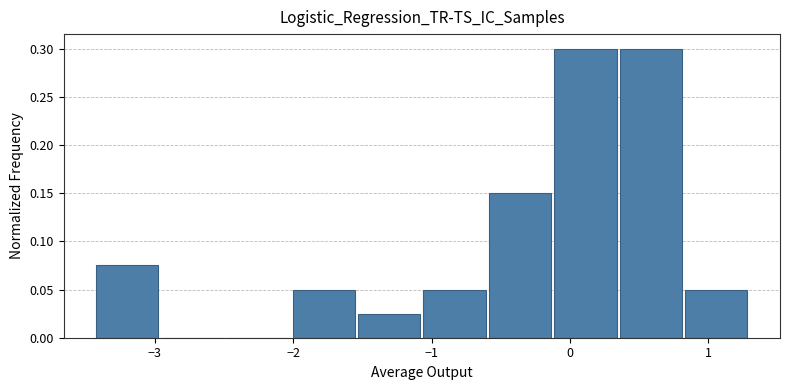

Reading left to right, list every bar in this chart as the range it spans on the x-axis followed by its height. Neither the bar edges nor the heights are printed on the chart, so give them approximately, as read against the axes.

-3.4 to -3.0: 0.075
-3.0 to -2.5: 0
-2.5 to -2.0: 0
-2.0 to -1.5: 0.050
-1.5 to -1.1: 0.025
-1.1 to -0.6: 0.050
-0.6 to -0.1: 0.150
-0.1 to 0.3: 0.300
0.3 to 0.8: 0.300
0.8 to 1.3: 0.050